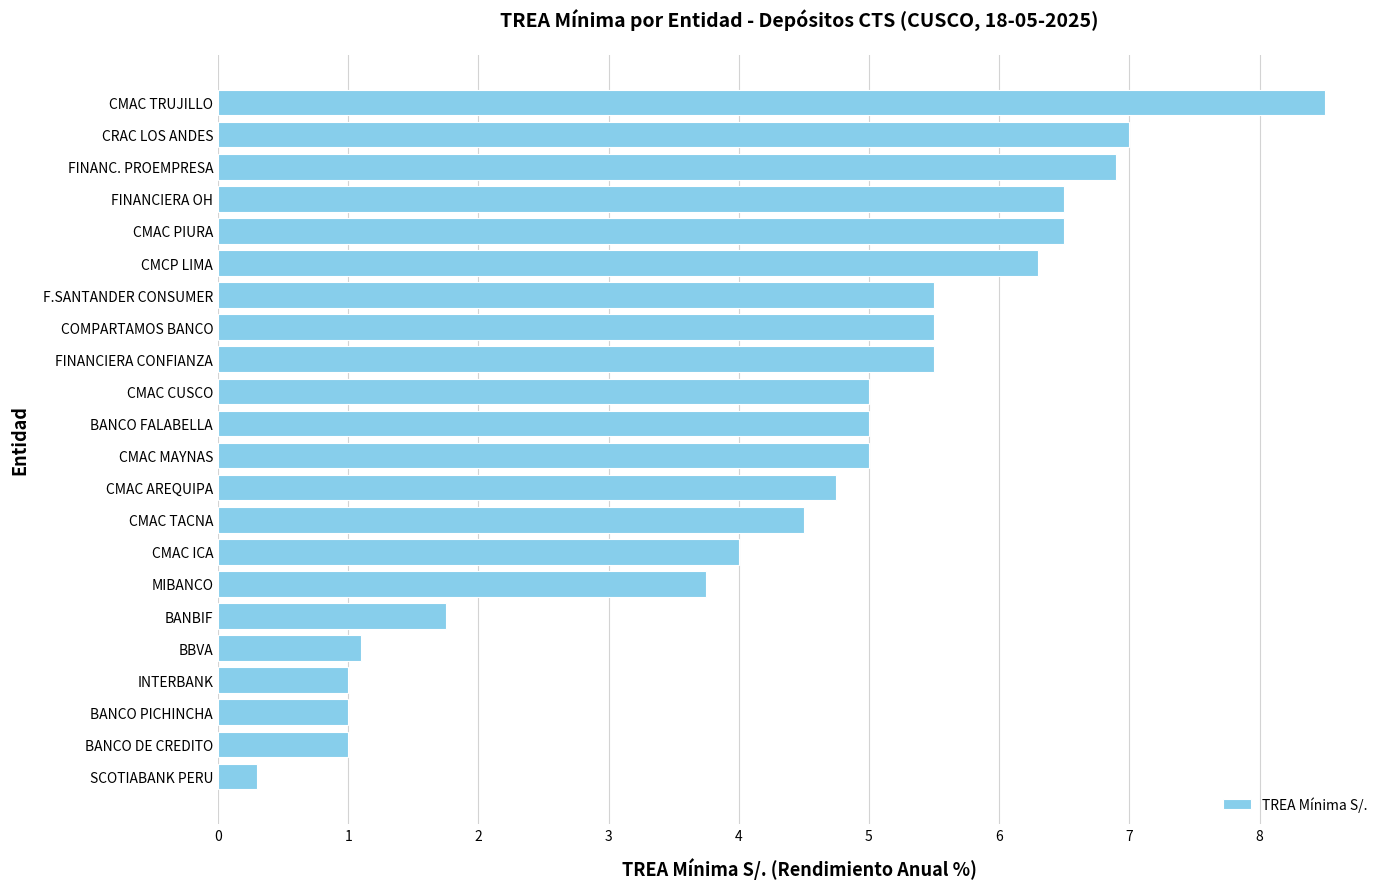

The value at SCOTIABANK PERU is 0.3. True or false?

True